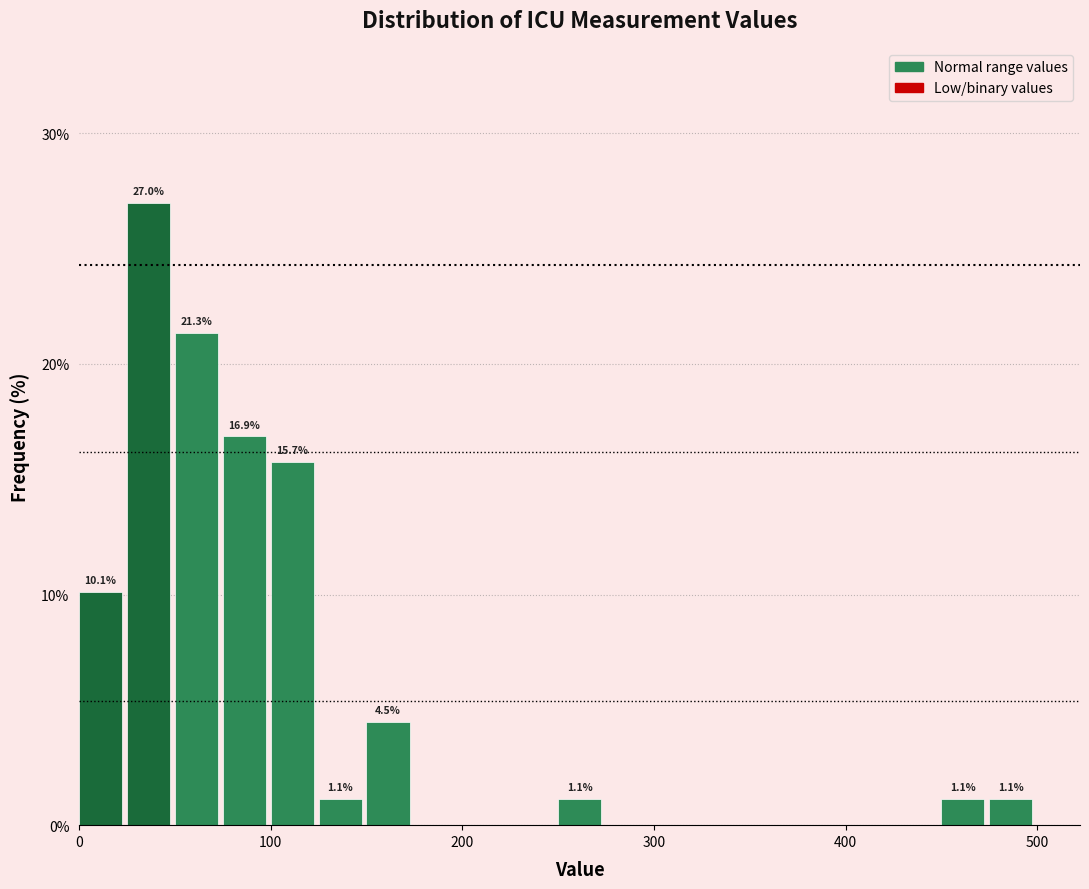

Around what value on the x-axis is the tallest bar? Give the approximate position of its centre, as read against the axis.

40